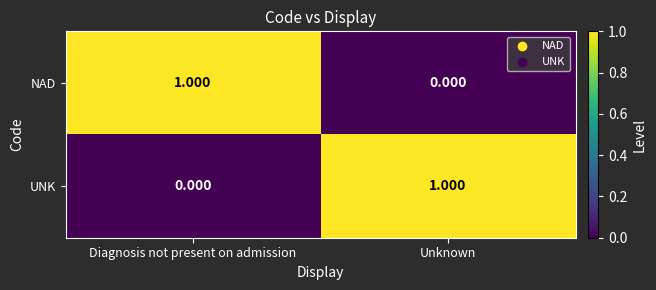

Where is NAD nearest to the value 0?

Unknown